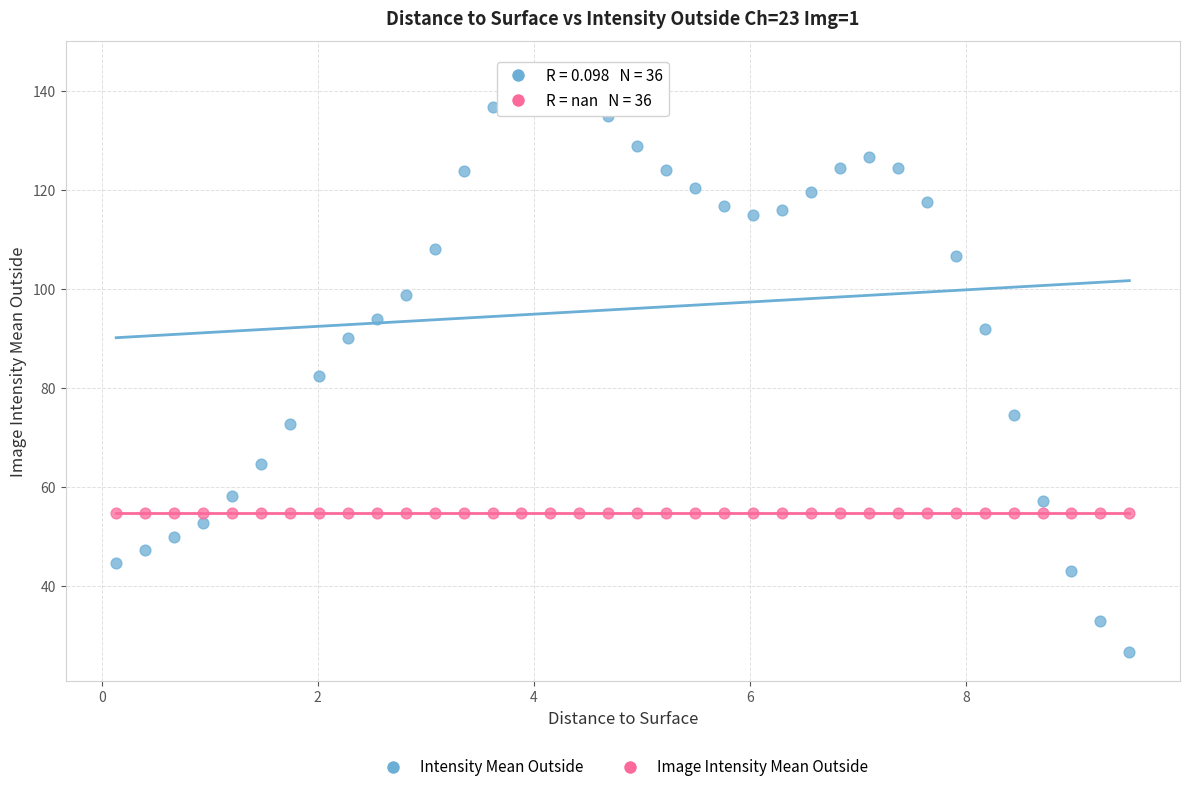

Across all series, what Y value is closest to 85?

82.3